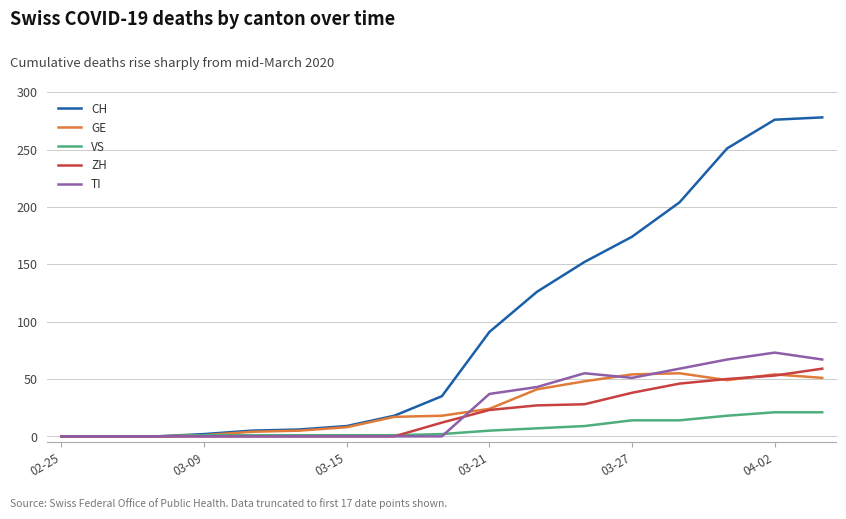

Which series has the largest range (max minus min)?

CH